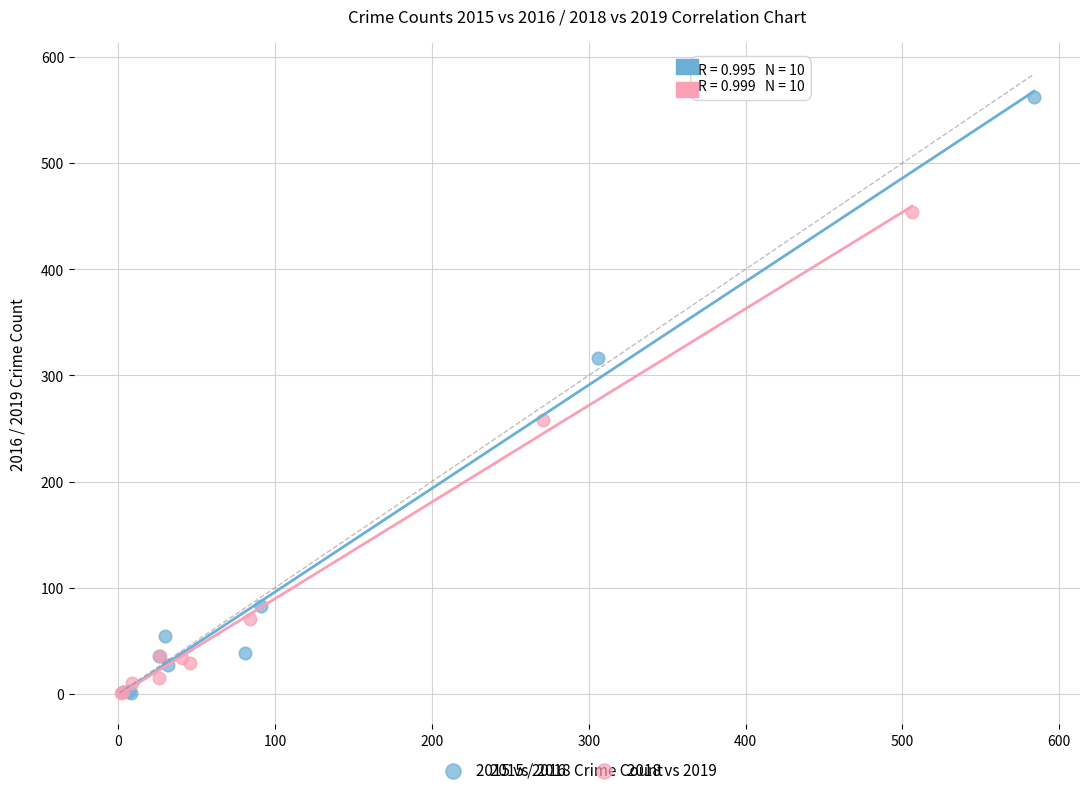

Which series reaches the maximum Y coordinate?

2015 vs 2016